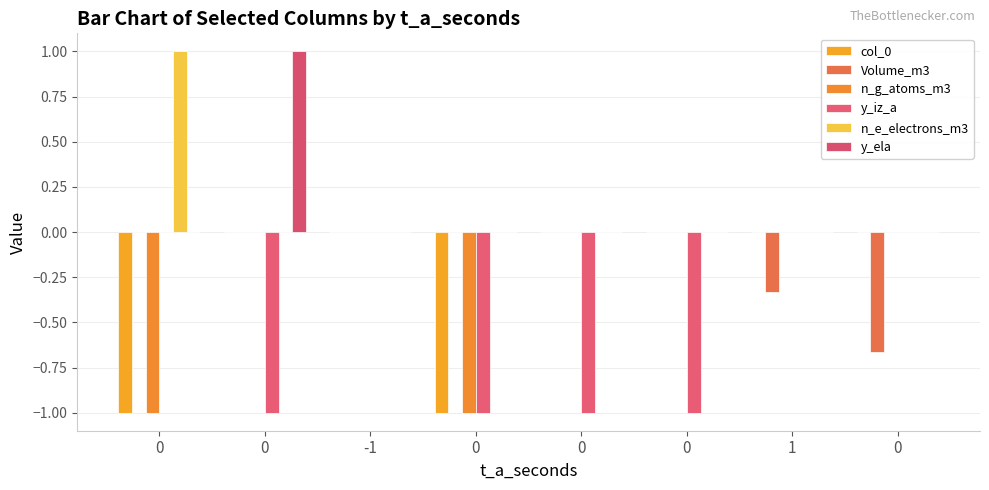

How many data points does each series have?

8